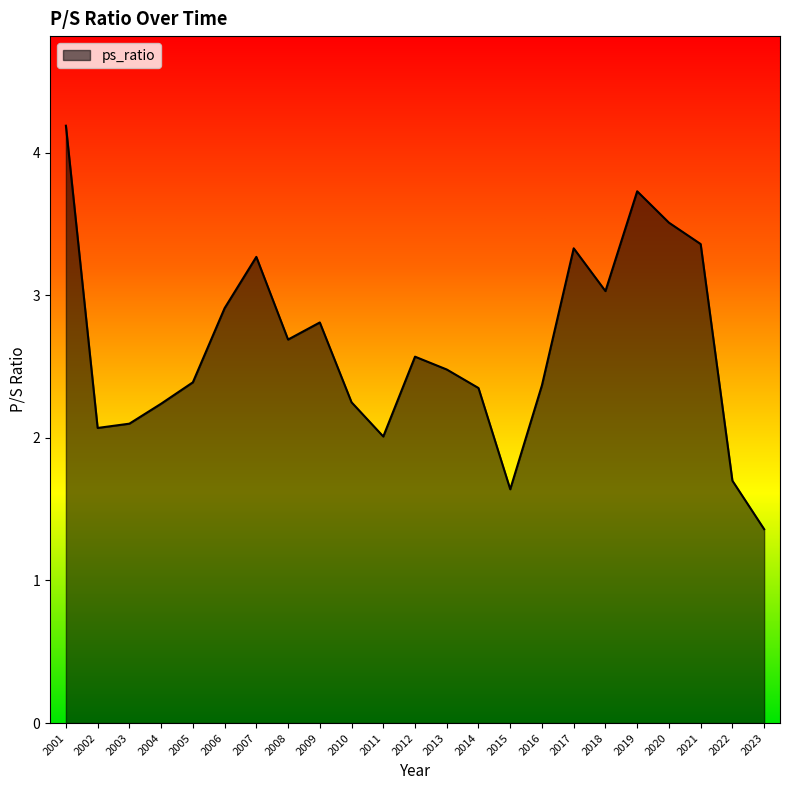

Which category has the highest value across all series?

2001